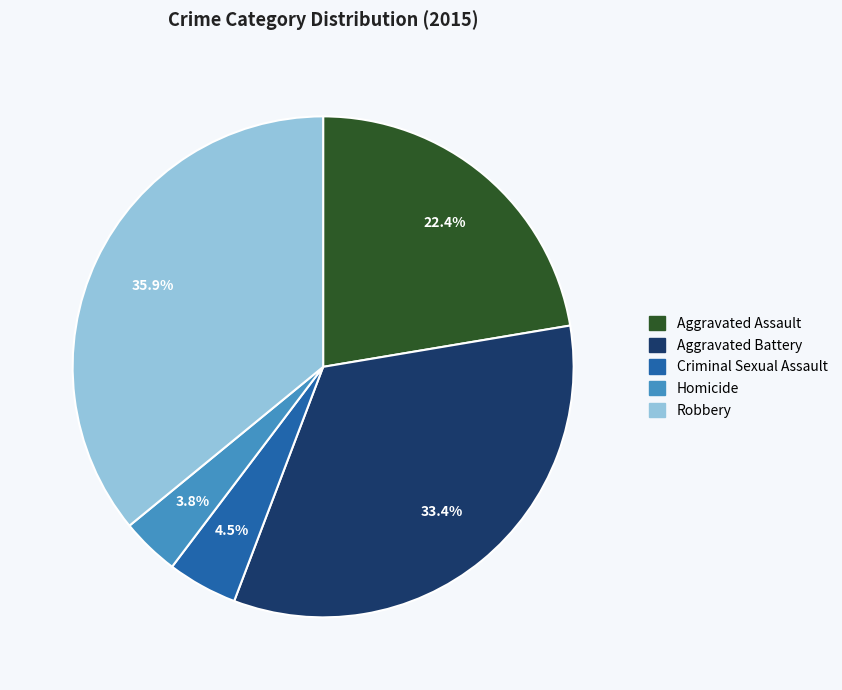

What percentage is the Robbery slice, to the nearest percent?

36%